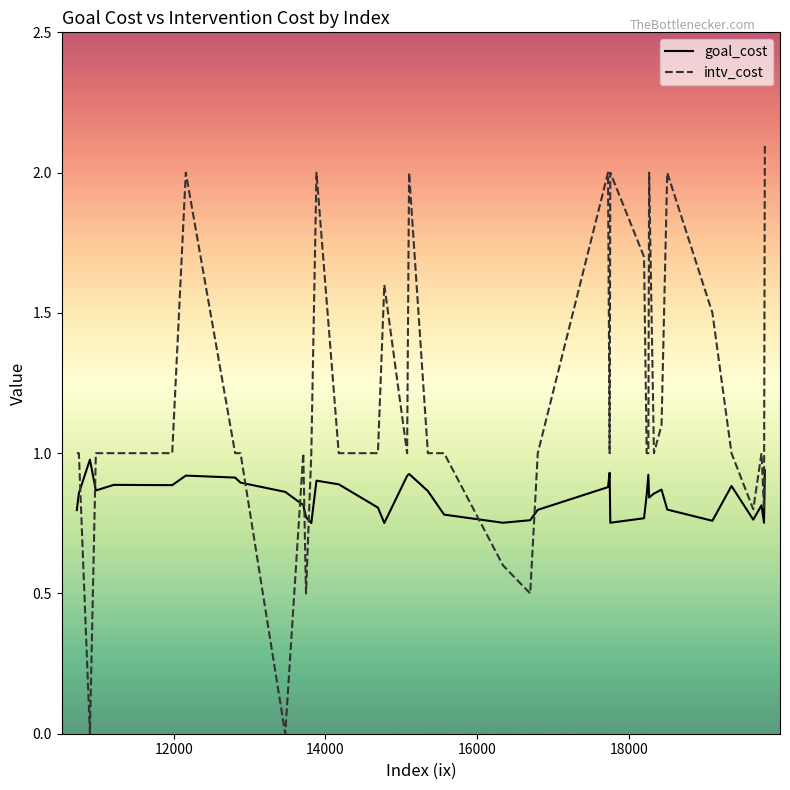

Is this an area chart (filled region under the line)?

No